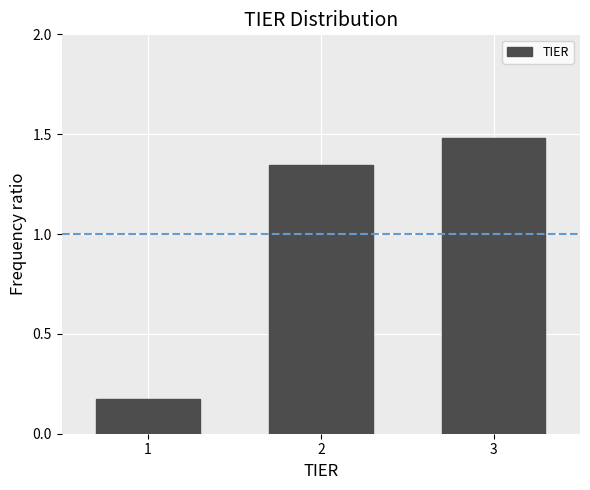

What is the sum of the values at 3 and 1?

1.7